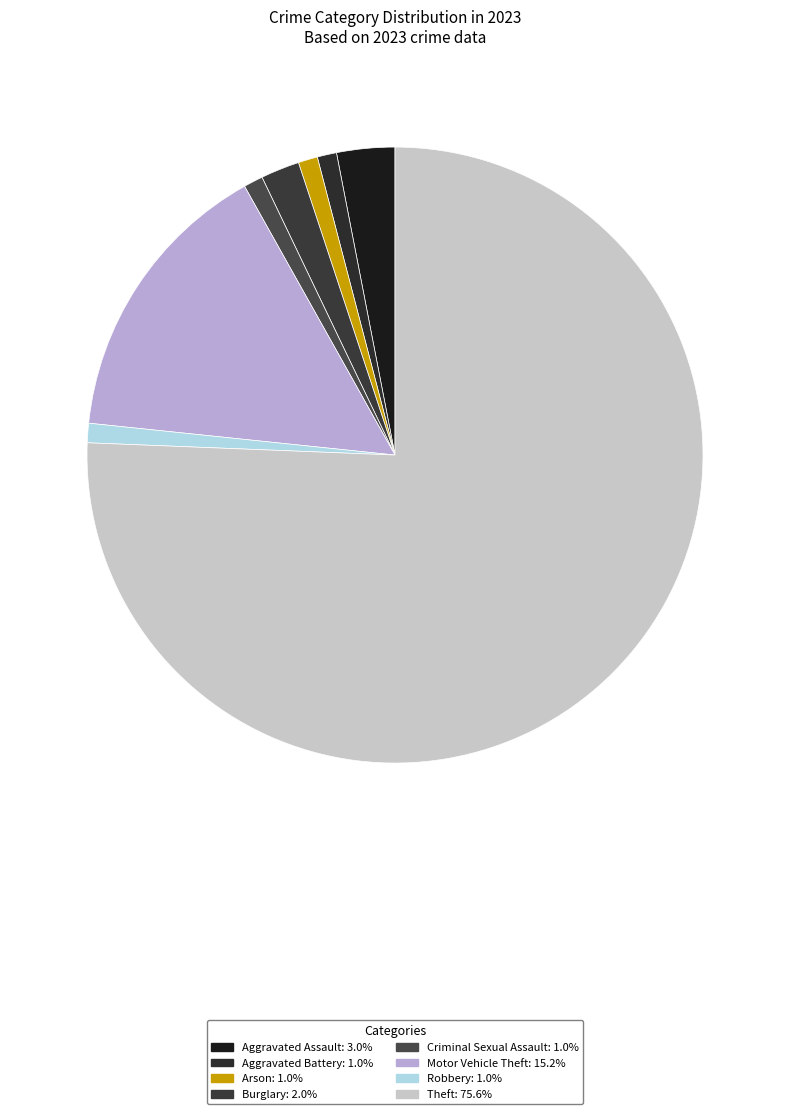

To the nearest percent, what is the difference between the largest and smallest slice percentages?

75%